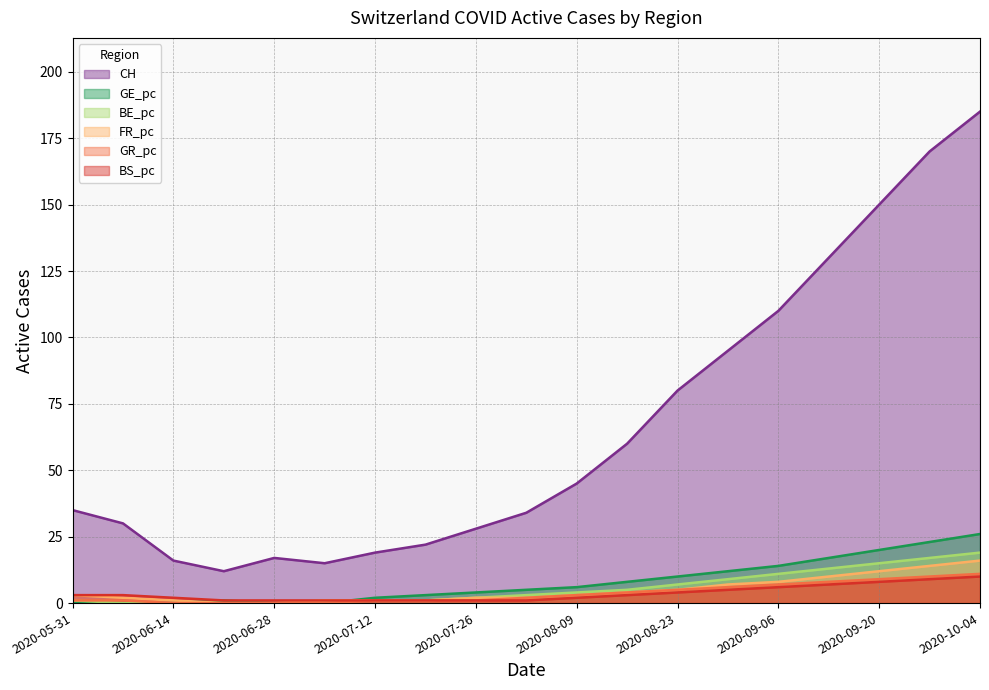

What is the label of the 7th point from the left?

2020-07-12